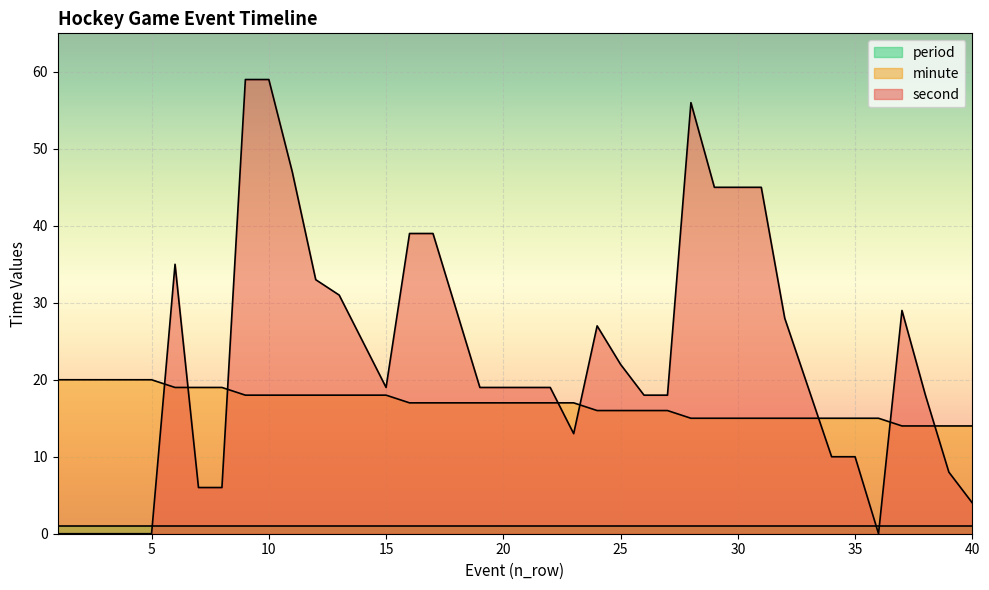

Is the value of minute at 36 greater than the value of second at 39?

Yes